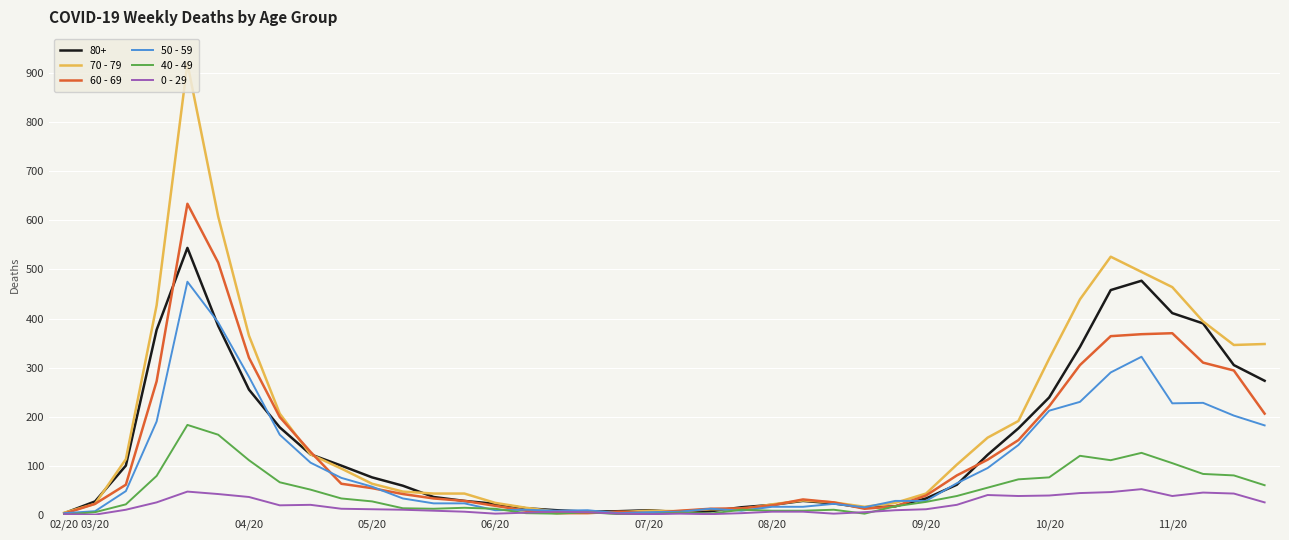

List the series in order of their peak value, lowest first.

0 - 29, 40 - 49, 50 - 59, 80+, 60 - 69, 70 - 79